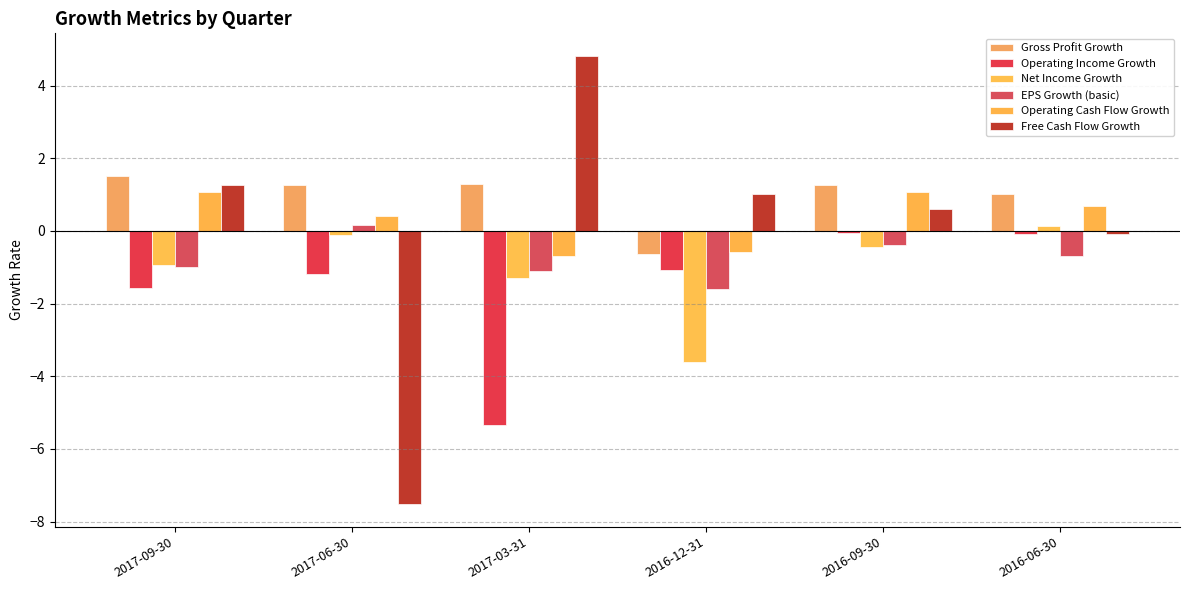

At how many categories does at least one series exceed 2?

1